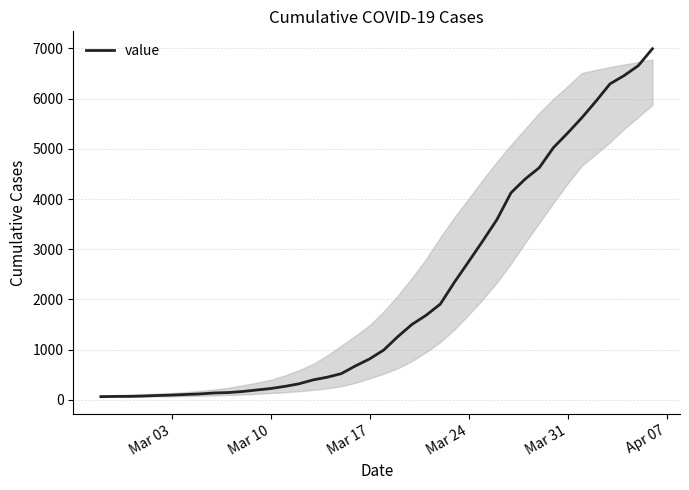

What is the maximum value shown in the chart?

6994